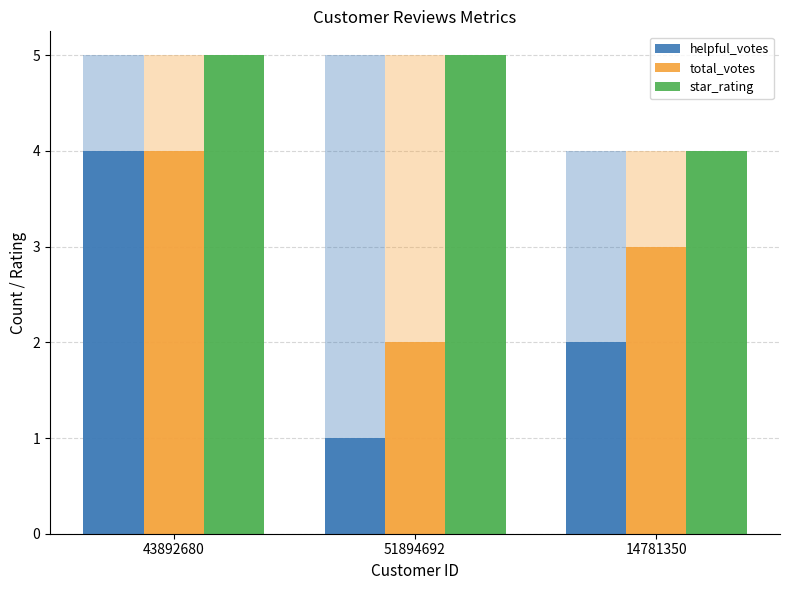

At which category is the sum across all series the highest?

43892680